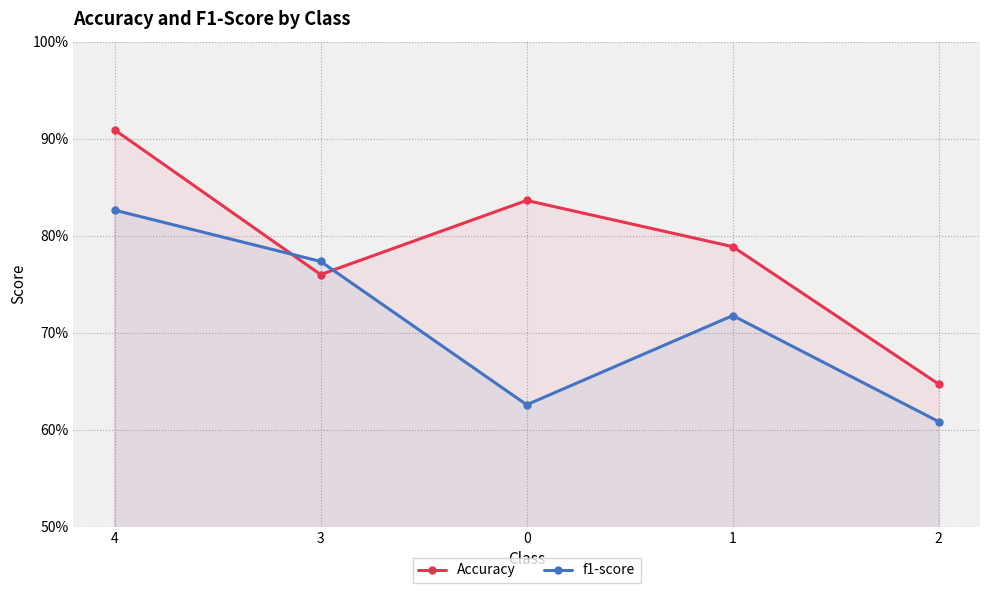

In f1-score, how many points are higher than both neighbors (excluding endpoints)?

1